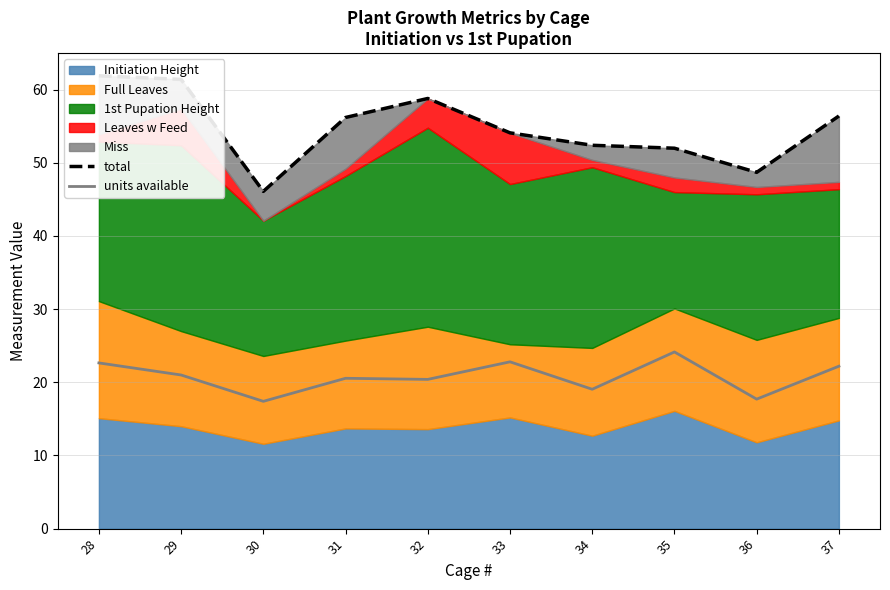

What is the total value across all series at 31?

76.8